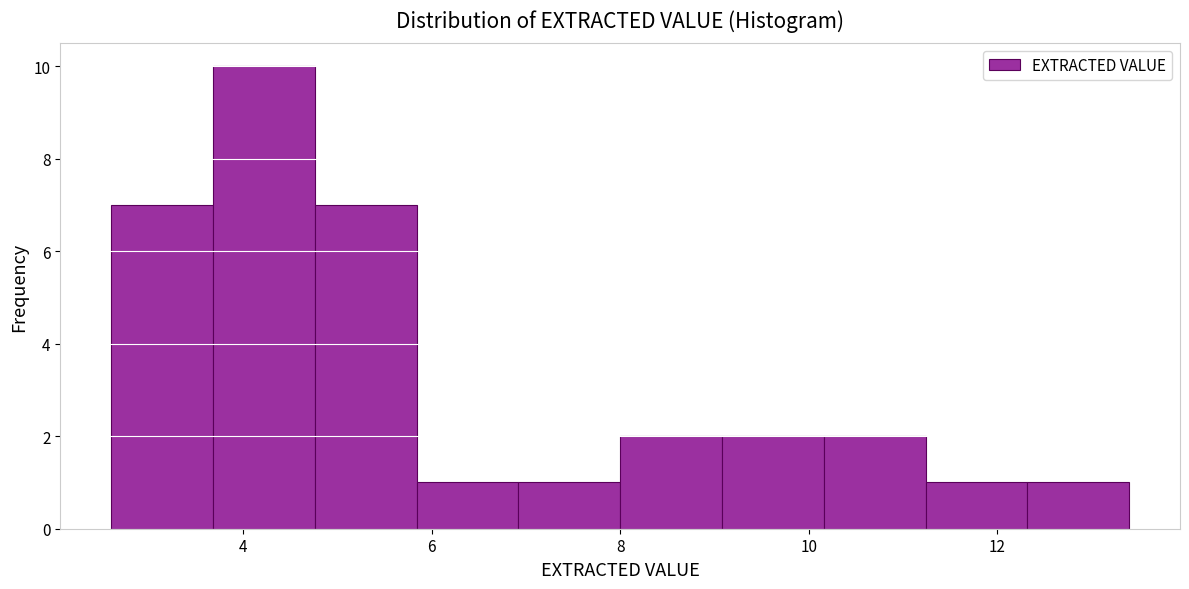

Reading left to right, transcribe this chart: for each bar, give the range it covers on the x-axis and its height. Neither the bar edges nor the heights are printed on the chart, so give them approximately, as read against the axes.

2.60 to 3.68: 7
3.68 to 4.76: 10
4.76 to 5.84: 7
5.84 to 6.92: 1
6.92 to 8.00: 1
8.00 to 9.08: 2
9.08 to 10.16: 2
10.16 to 11.24: 2
11.24 to 12.32: 1
12.32 to 13.40: 1